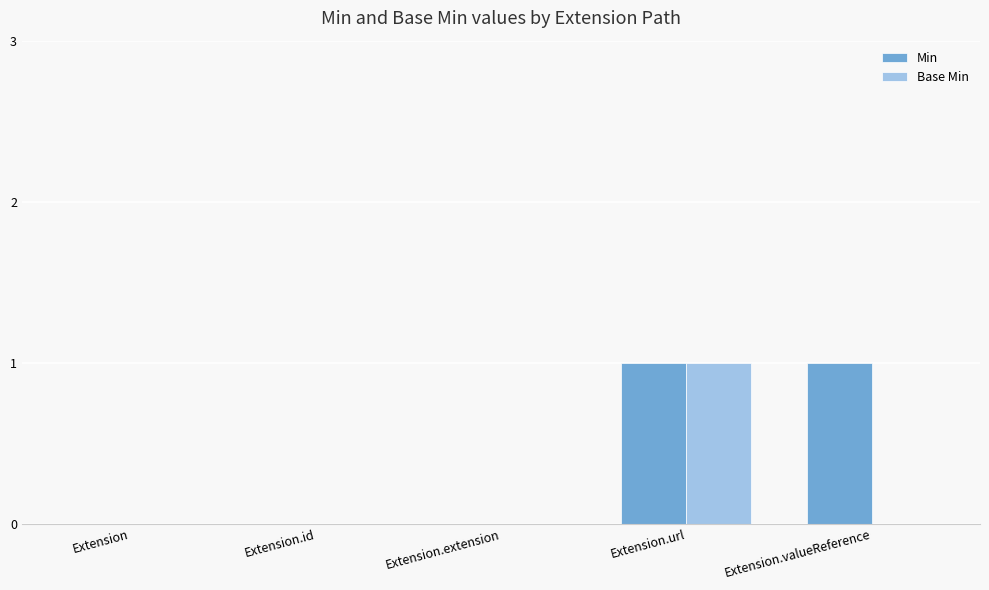

At which label does Base Min reach its peak?

Extension.url